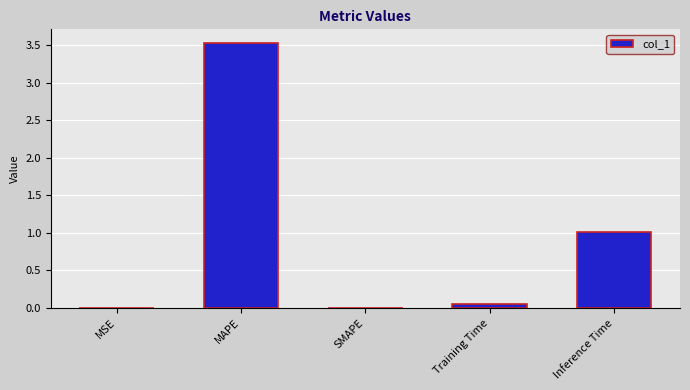

What is the sum of all values?

4.6